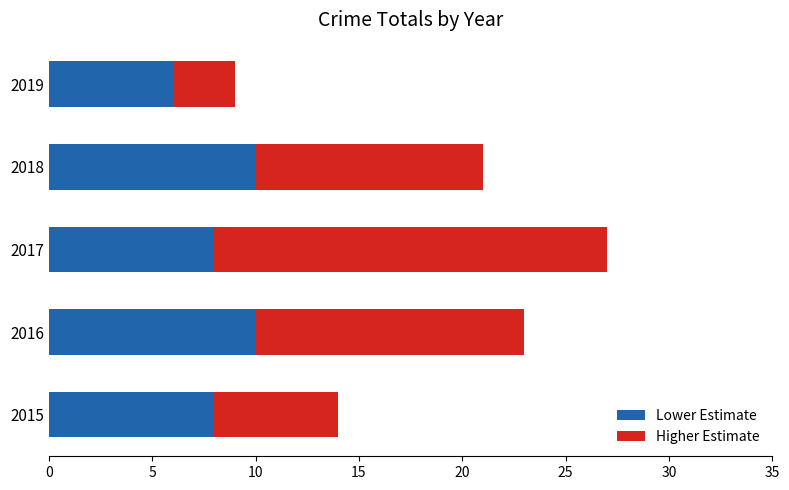

Read the Lower Estimate value at 2019.

6